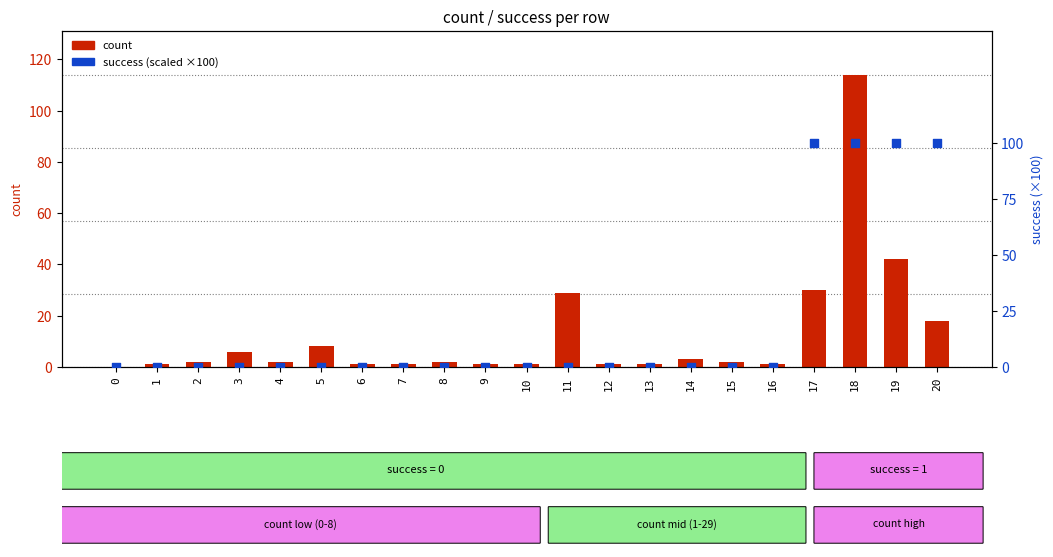

At which category is the sum across all series the highest?

18